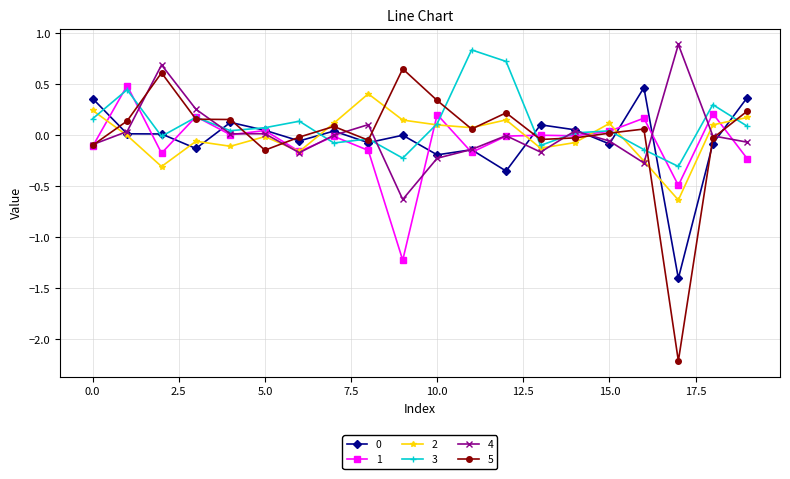

True or false: 5 has more than 1 interior local peaks.

True